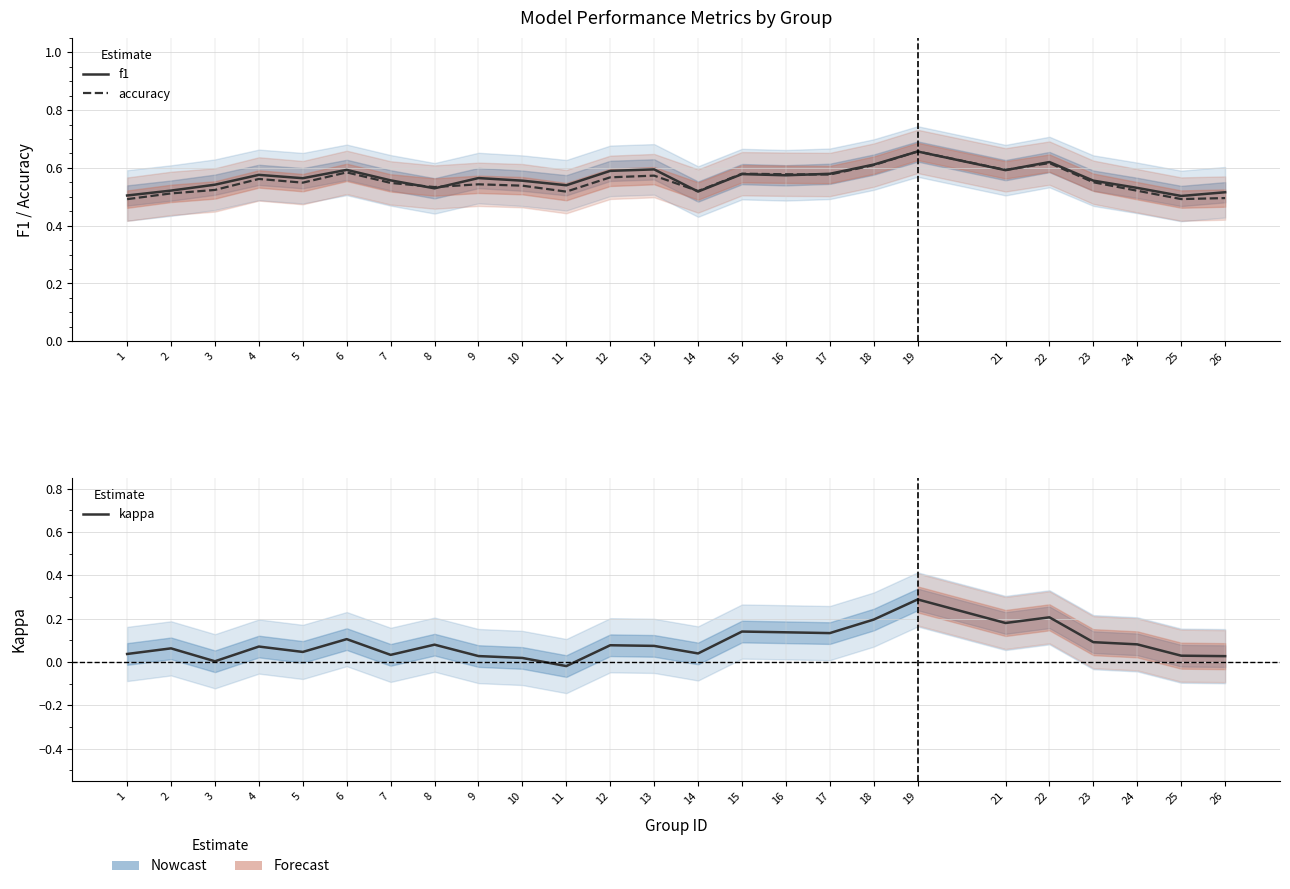

At which category does accuracy reach its first local valley?

5